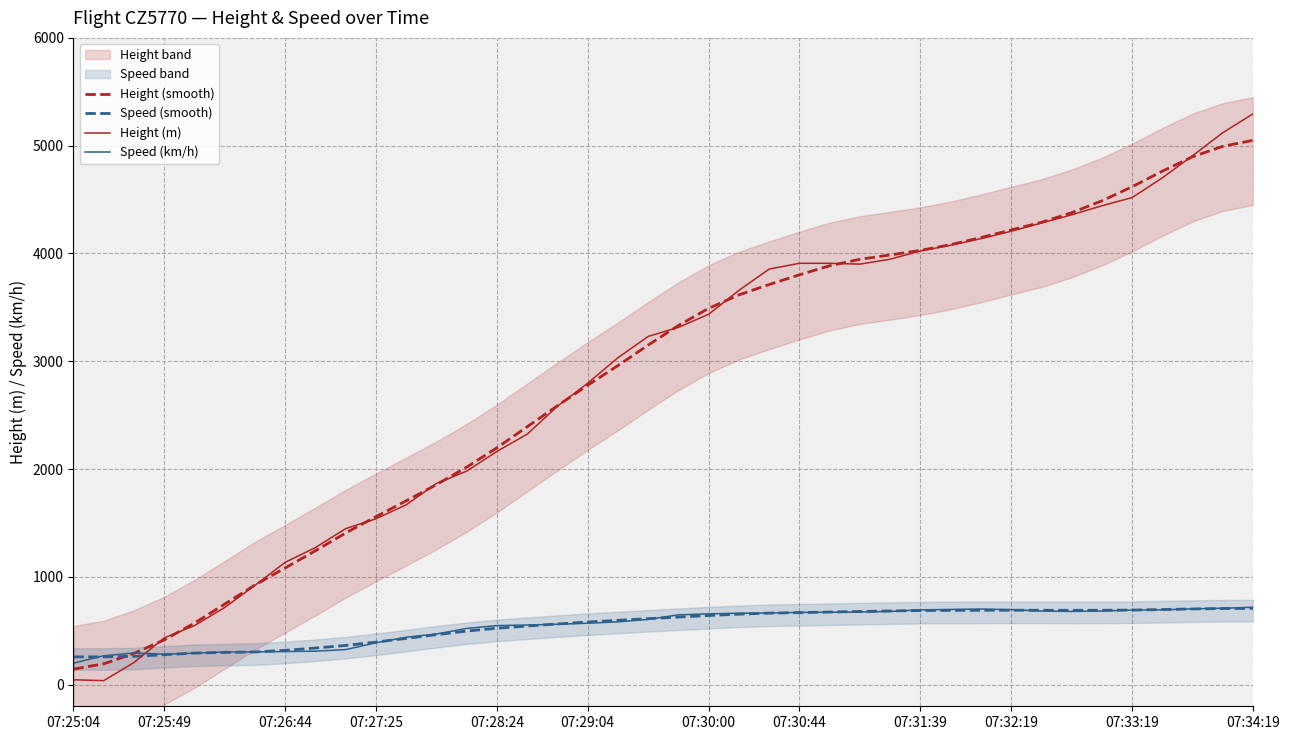

At which label does Height (smooth) reach its peak?

07:34:19